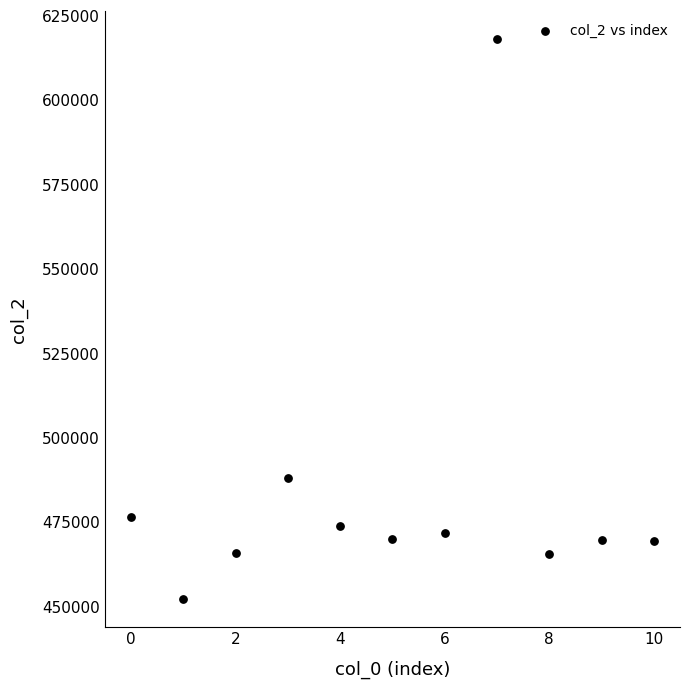

What is the average Y value?

483583